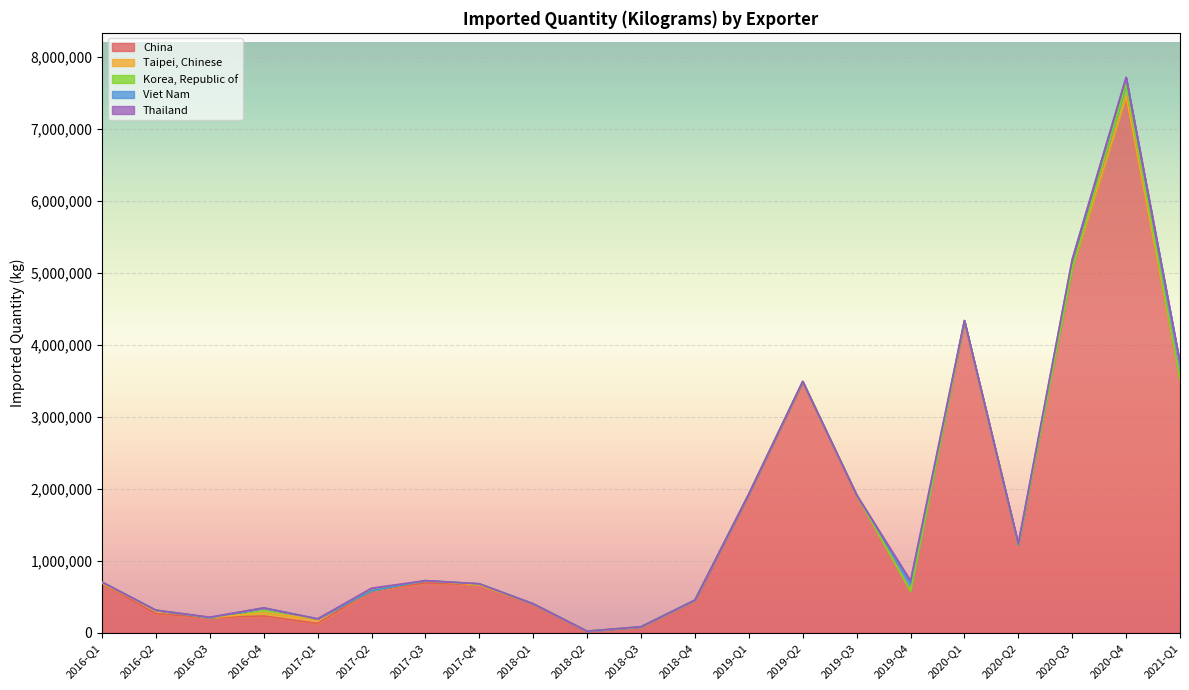

True or false: Viet Nam has more than 1 points higher than both neighbors.

True